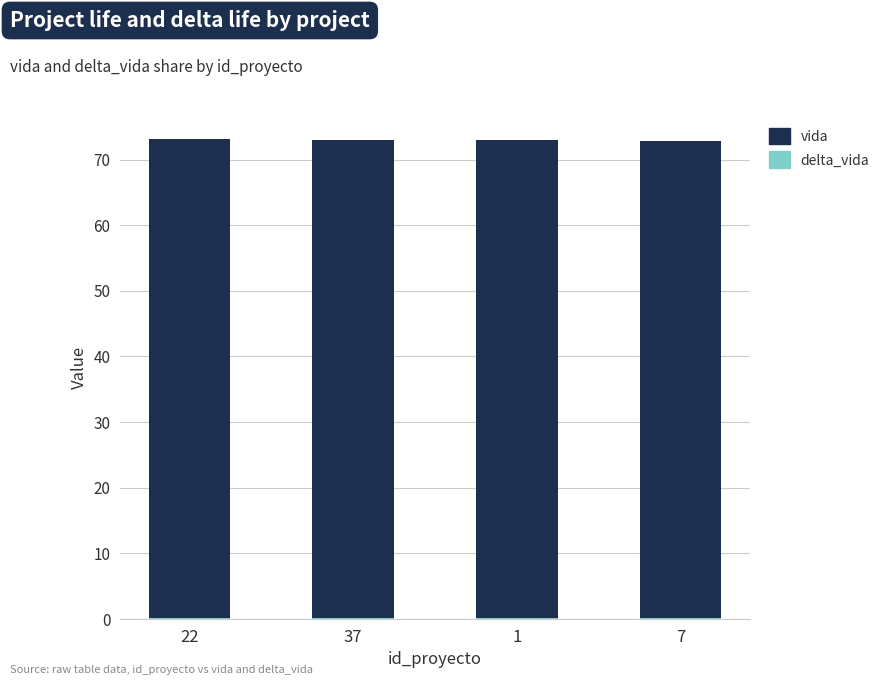

At which label does vida reach its minimum?

7